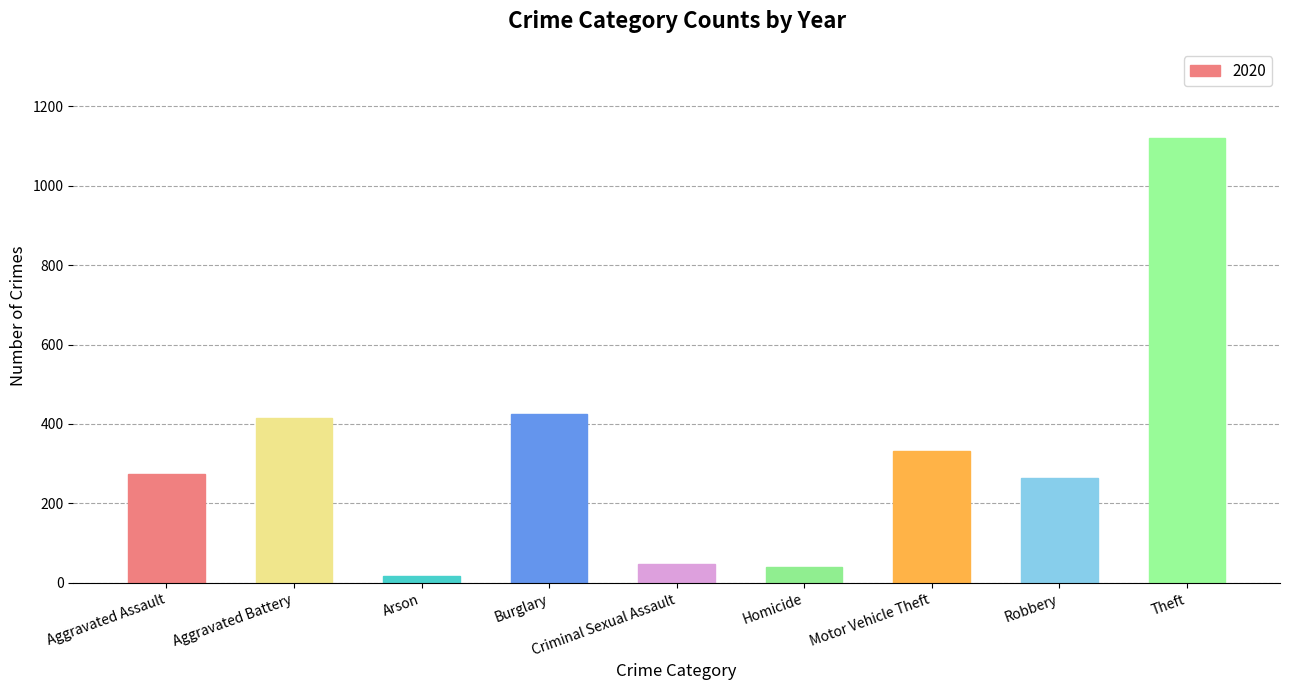

How many data points does each series have?

9